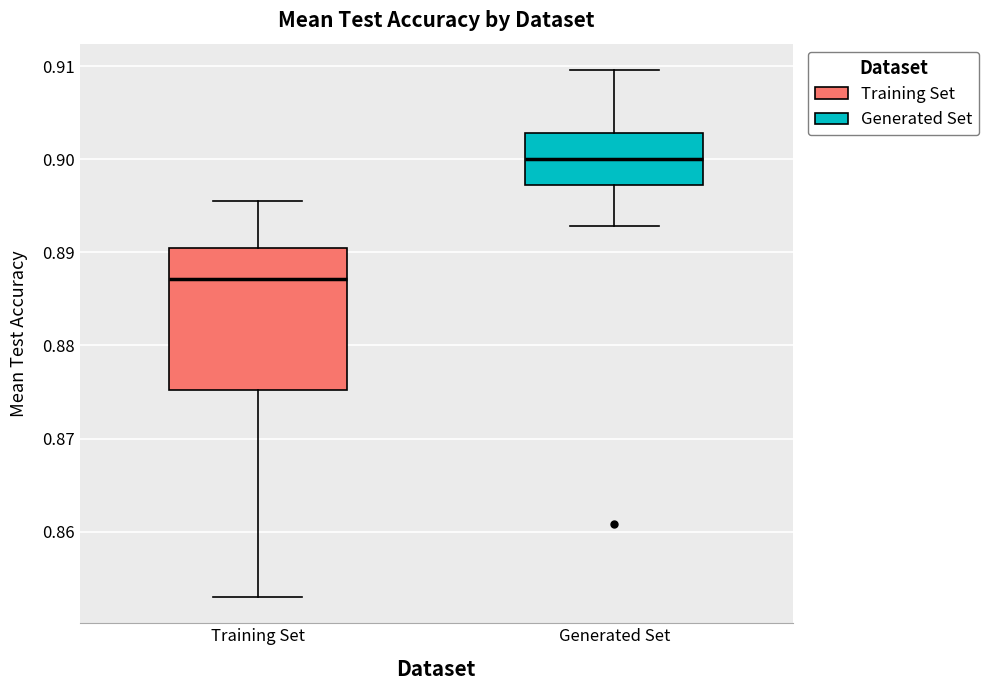

Reading left to right, transcribe this box plot: for each box, give where its median line is, the range the box spans, and where its two whiskers end, as read against the y-axis. The values are not printed on the chart, so give them approximately, as read against the axis.

Training Set: median 0.887, box 0.875 to 0.890, whiskers 0.853 to 0.895
Generated Set: median 0.900, box 0.897 to 0.903, whiskers 0.893 to 0.910